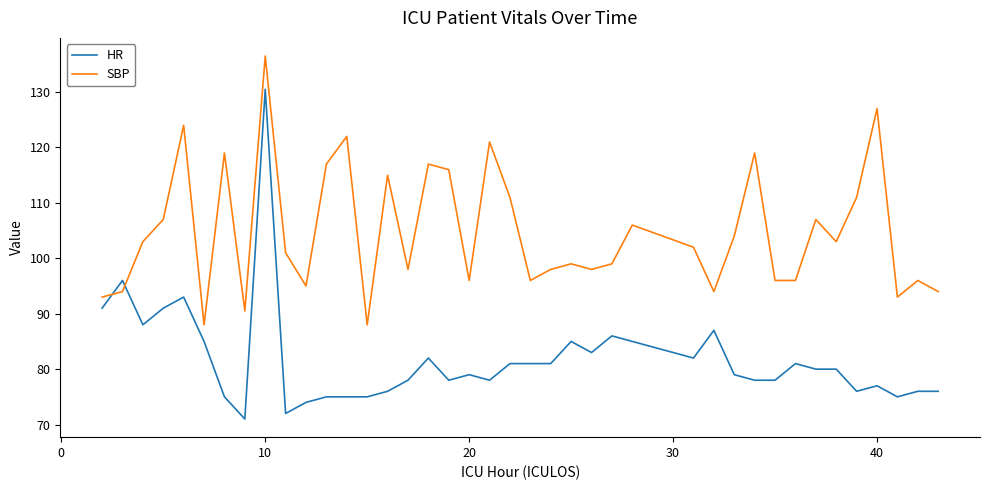

Which series has the largest total across all categories?

SBP